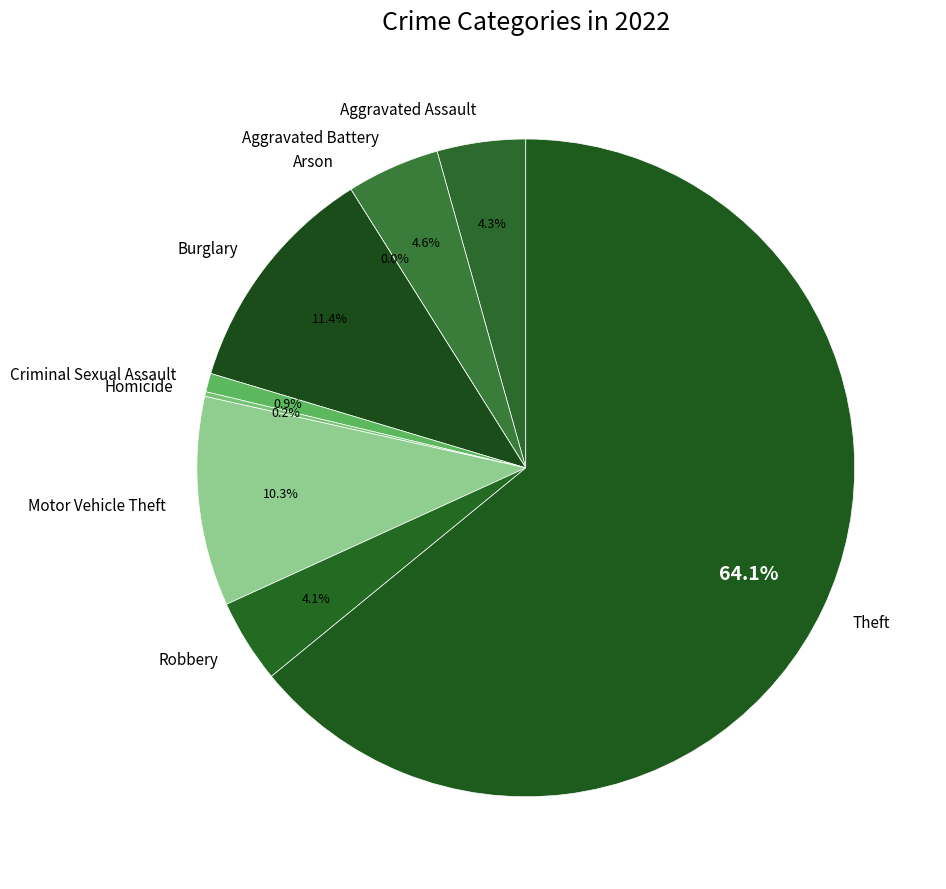

To the nearest percent, what portion does Aggravated Battery represent?

5%